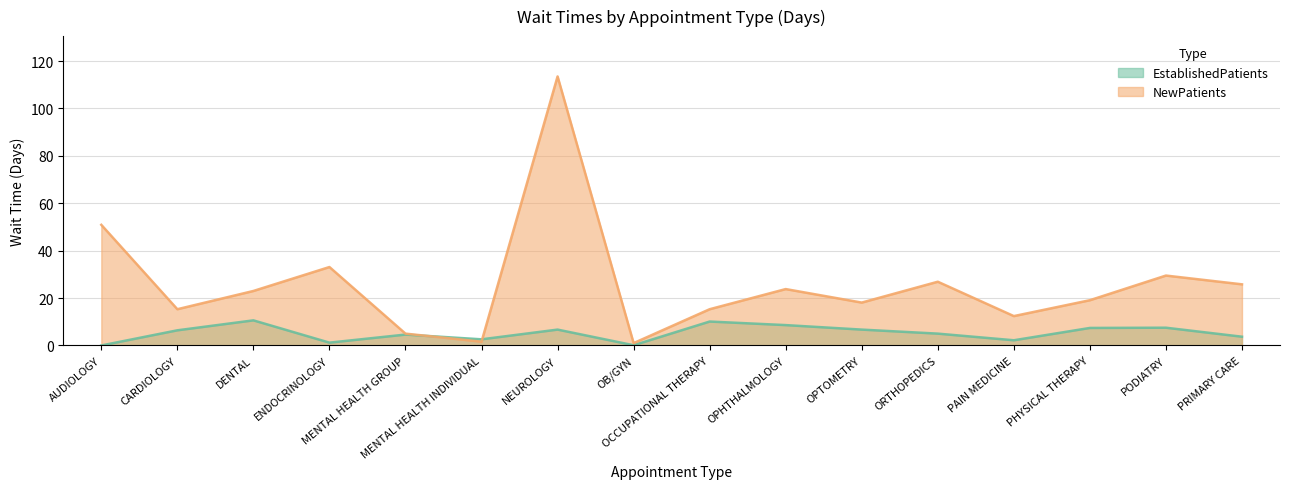

What is the greatest value displayed?

113.5